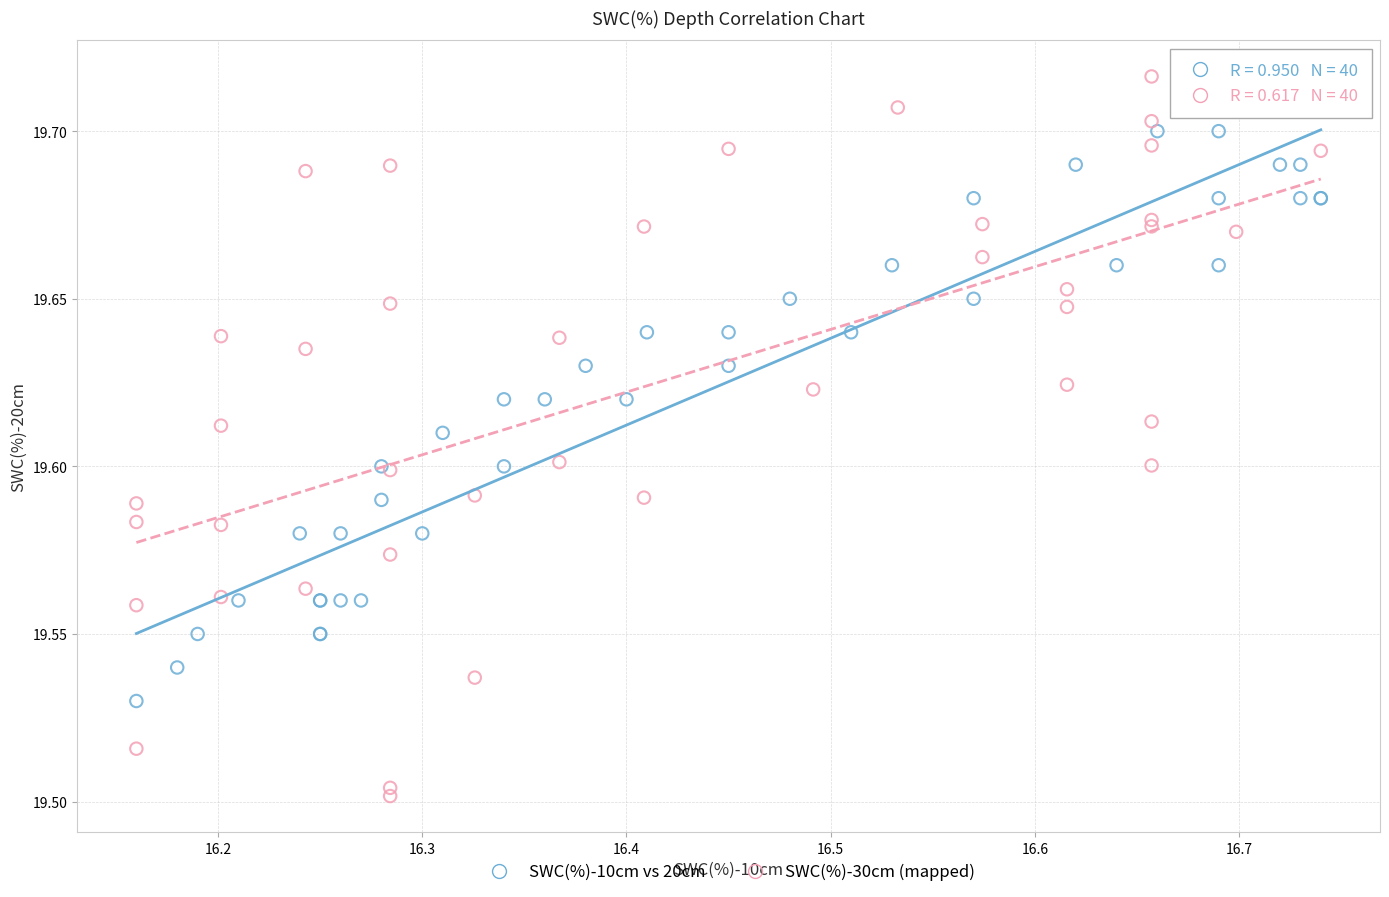

Which series has the largest Y range (max minus min)?

SWC(%)-30cm (mapped)